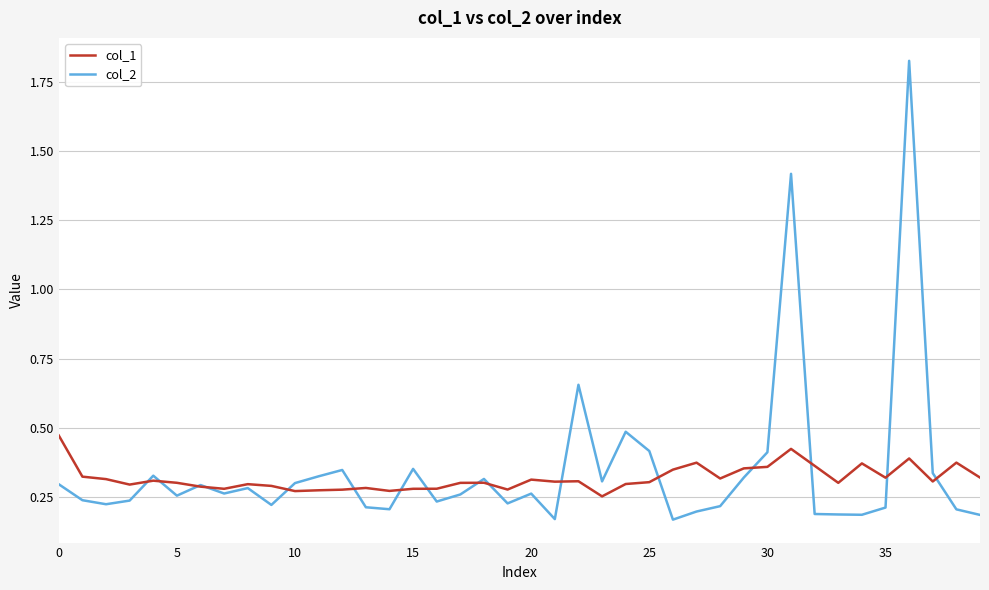

Which series has the widest spread of values?

col_2